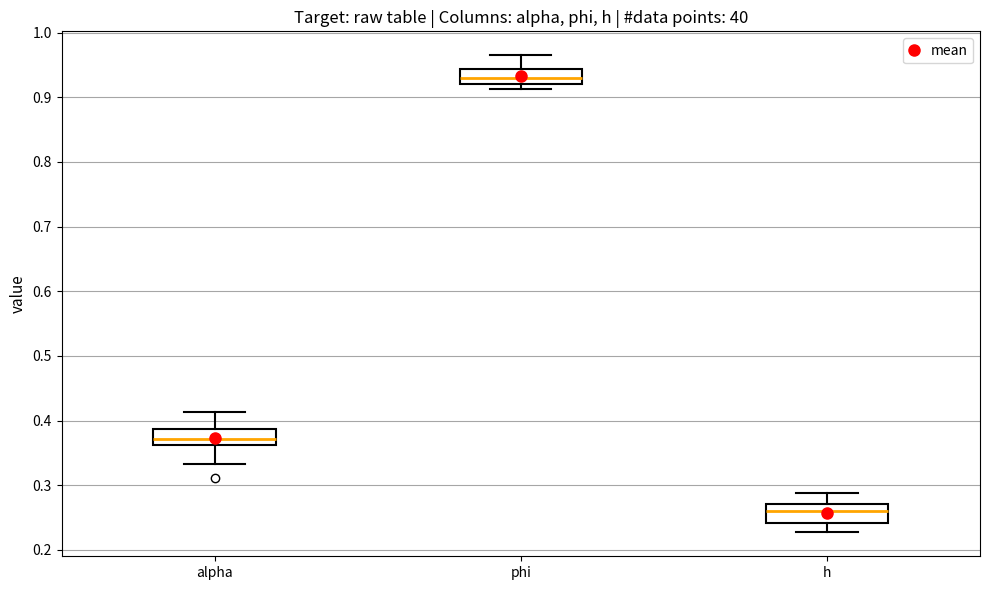

Reading left to right, transcribe this box plot: for each box, give where its median line is, the range the box spans, and where its two whiskers end, as read against the y-axis. The values are not printed on the chart, so give them approximately, as read against the axis.

alpha: median 0.37, box 0.36 to 0.39, whiskers 0.33 to 0.41
phi: median 0.93, box 0.92 to 0.94, whiskers 0.91 to 0.97
h: median 0.26, box 0.24 to 0.27, whiskers 0.23 to 0.29